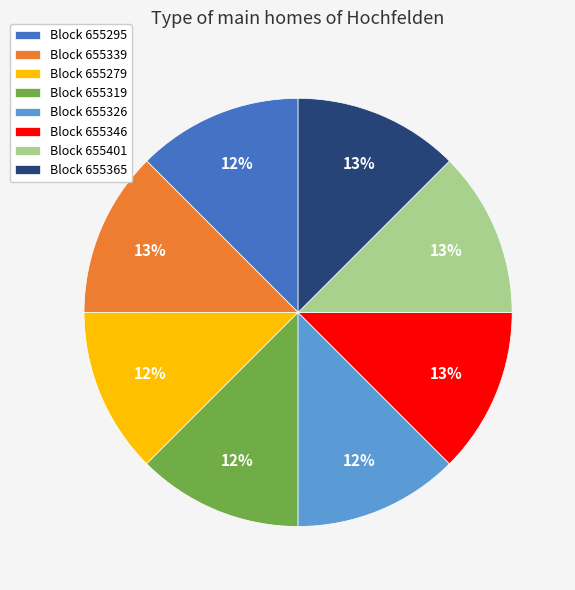

What percentage is the Block 655365 slice, to the nearest percent?

13%